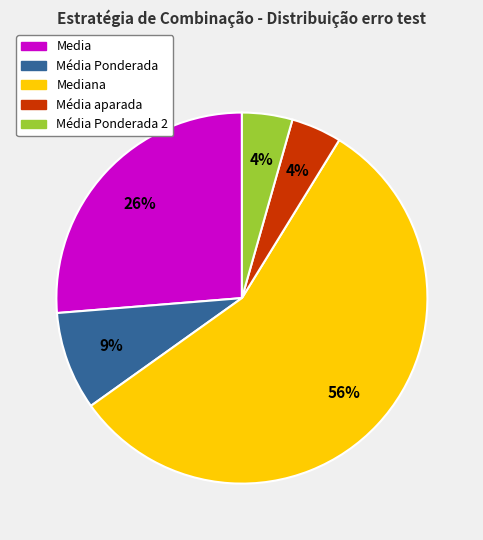

To the nearest percent, what is the average slice percentage?

20%